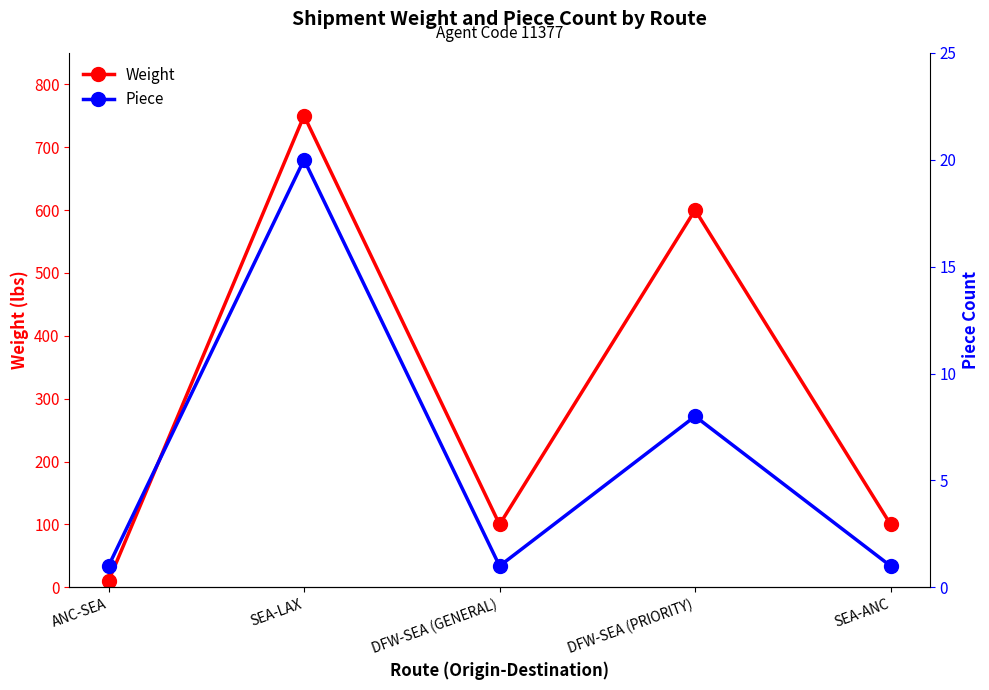

The Weight series shows 750 at SEA-LAX. True or false?

True